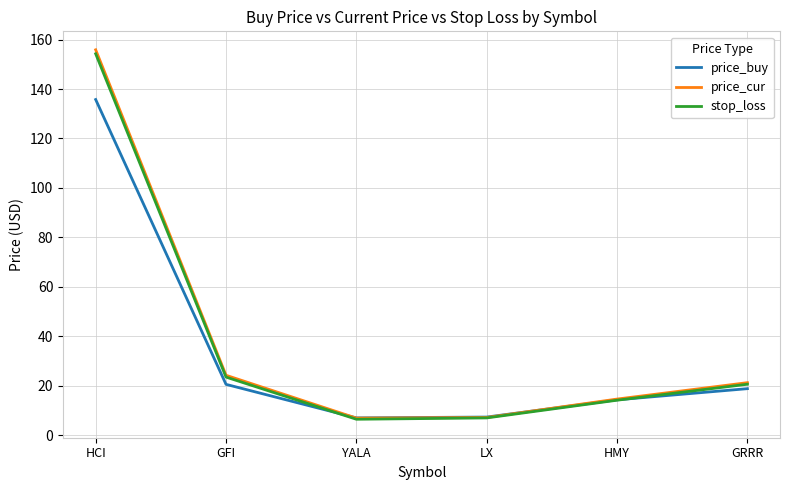

What is the minimum value shown in the chart?

6.4